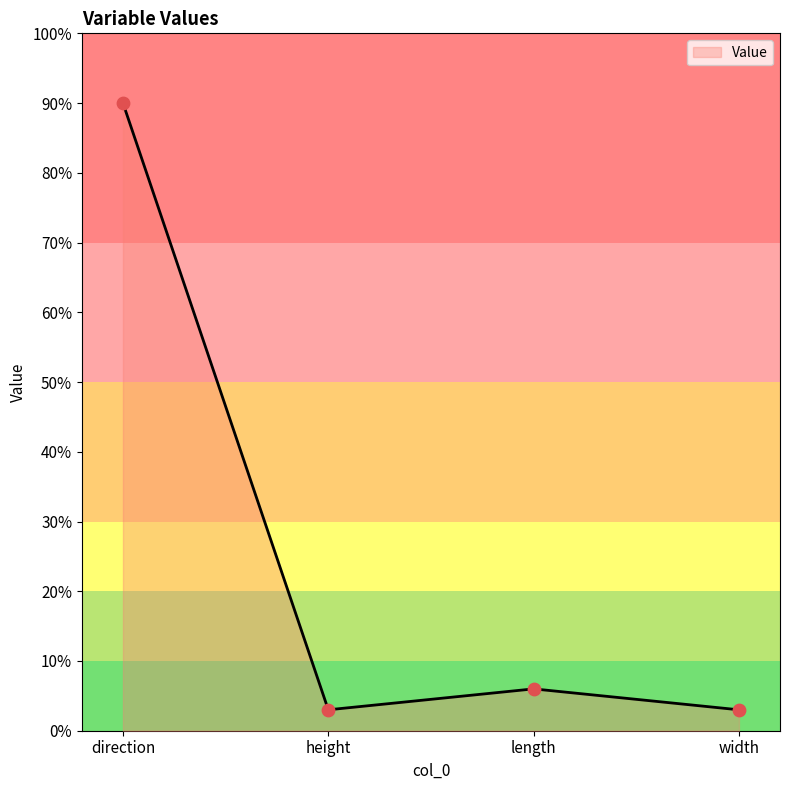

Between length and height, which is larger?

length